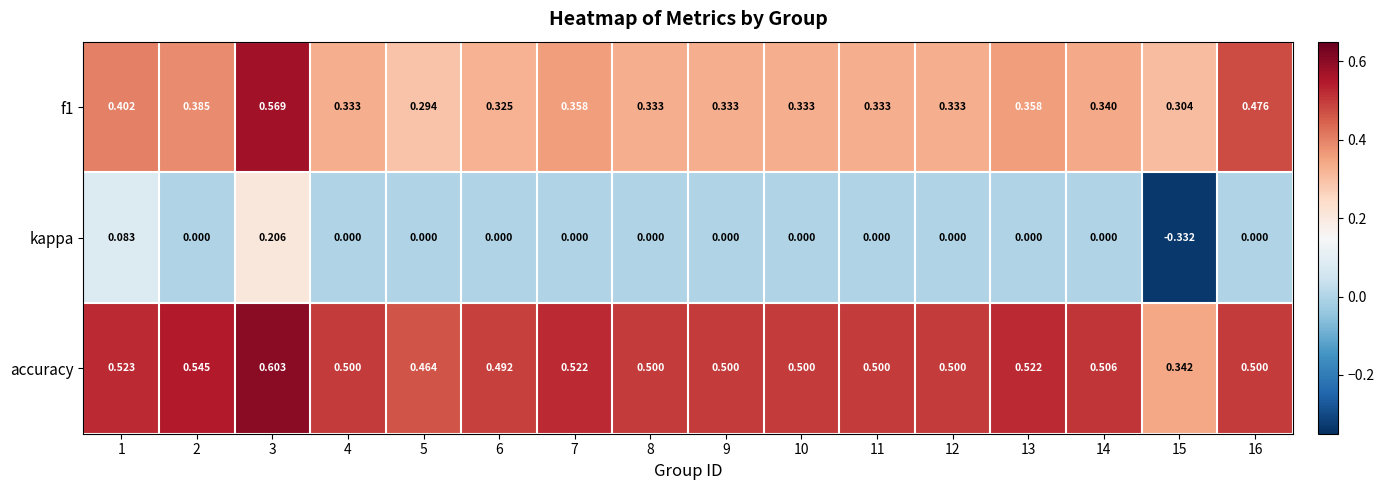

Which series has the widest spread of values?

kappa